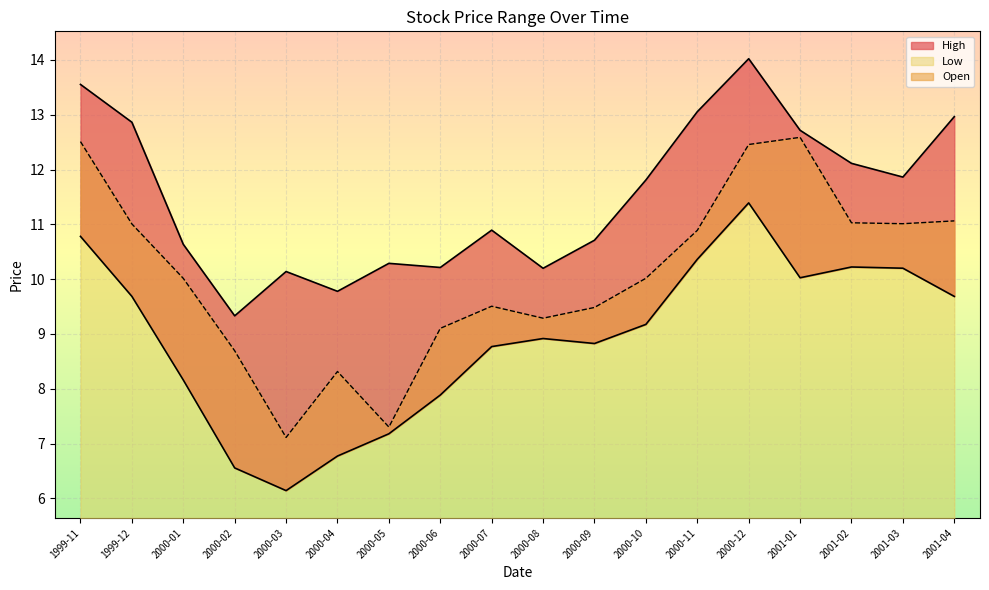

List the series in order of their overall mean, lowest first.

Low, Open, High